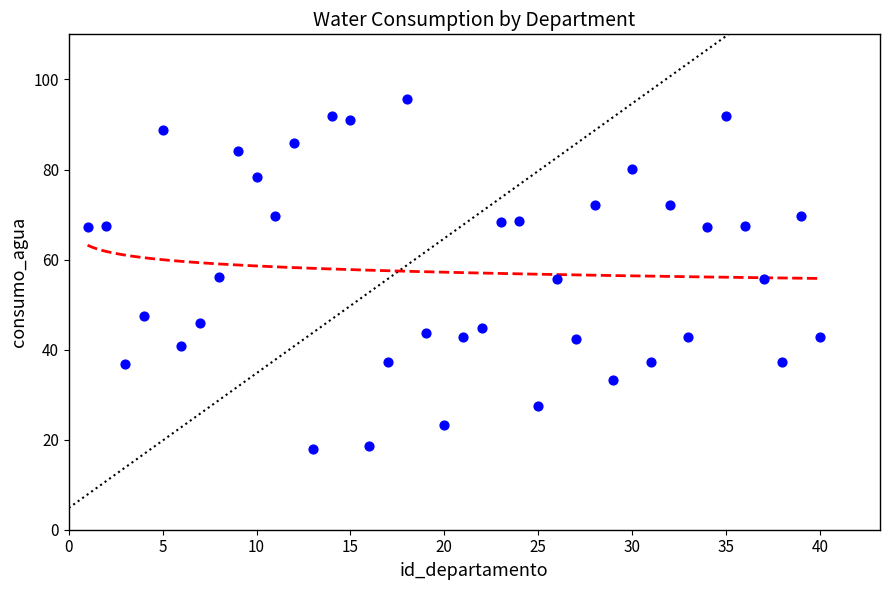

What is the range of X values (max minus min)?

39.0